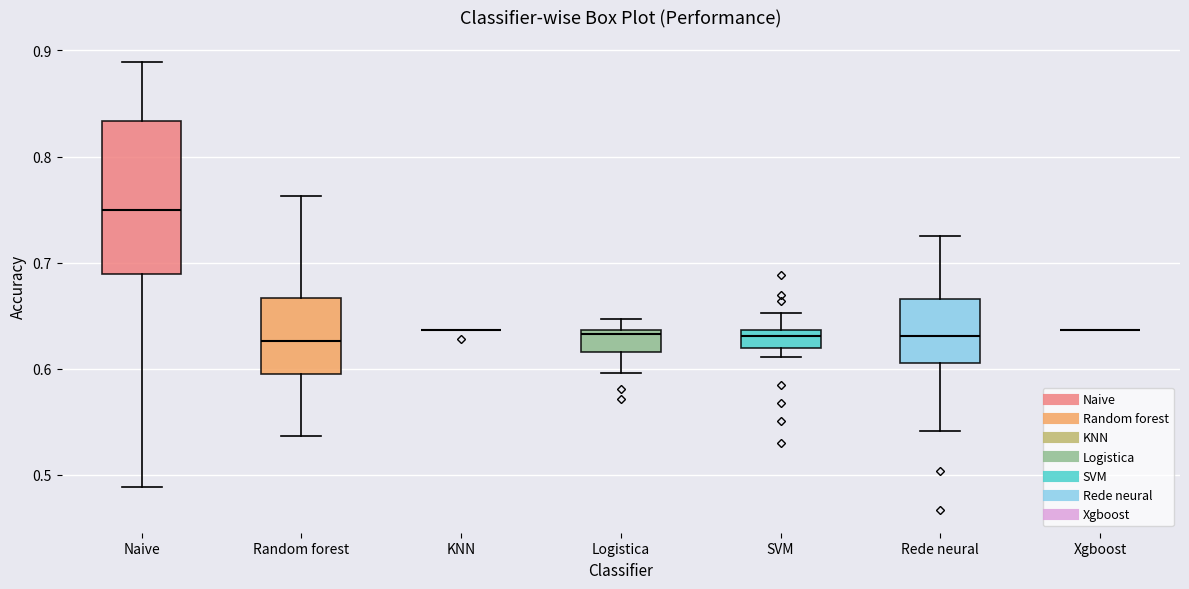

Reading left to right, read every box against the y-axis: the position of its median line, the range the box covers, and the ends of its whiskers. The values are not printed on the chart, so give them approximately, as read against the axis.

Naive: median 0.75, box 0.69 to 0.83, whiskers 0.49 to 0.89
Random forest: median 0.63, box 0.60 to 0.67, whiskers 0.54 to 0.76
KNN: box collapsed to a line at 0.64, whiskers 0.64 to 0.64
Logistica: median 0.63, box 0.62 to 0.64, whiskers 0.60 to 0.65
SVM: median 0.63, box 0.62 to 0.64, whiskers 0.61 to 0.65
Rede neural: median 0.63, box 0.61 to 0.67, whiskers 0.54 to 0.73
Xgboost: box collapsed to a line at 0.64, whiskers 0.64 to 0.64